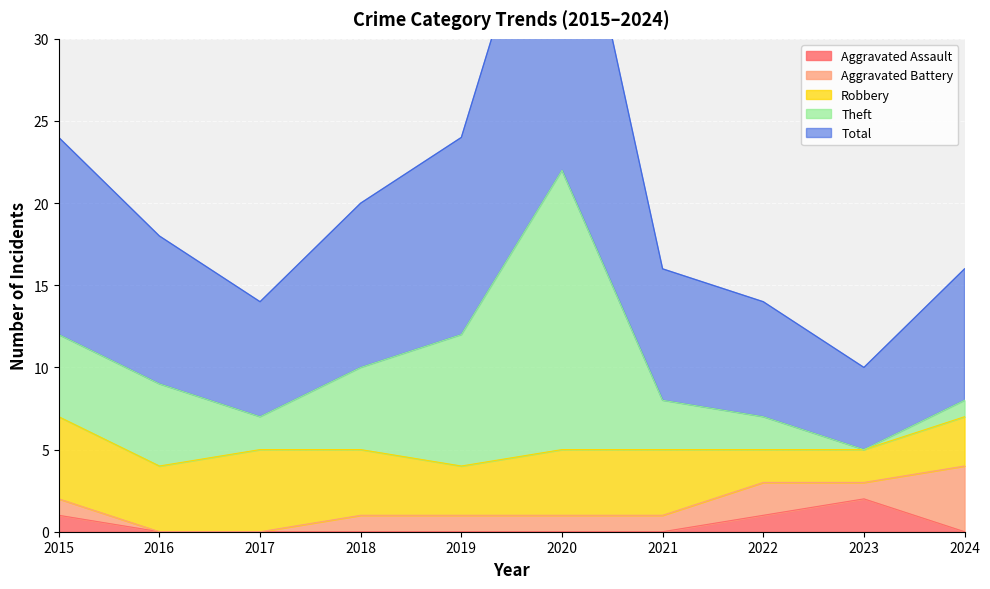

How many lines are shown in the chart?

5